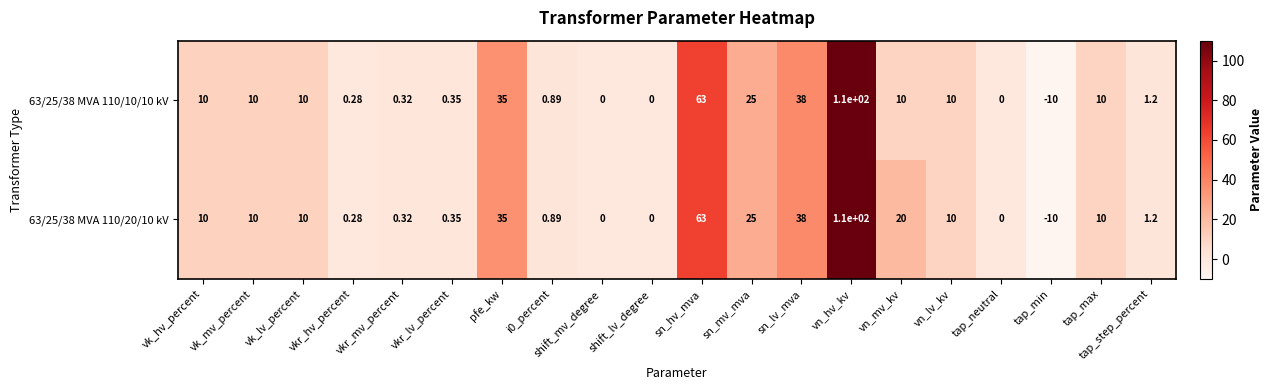

At which label does 63/25/38 MVA 110/10/10 kV reach its minimum?

tap_min